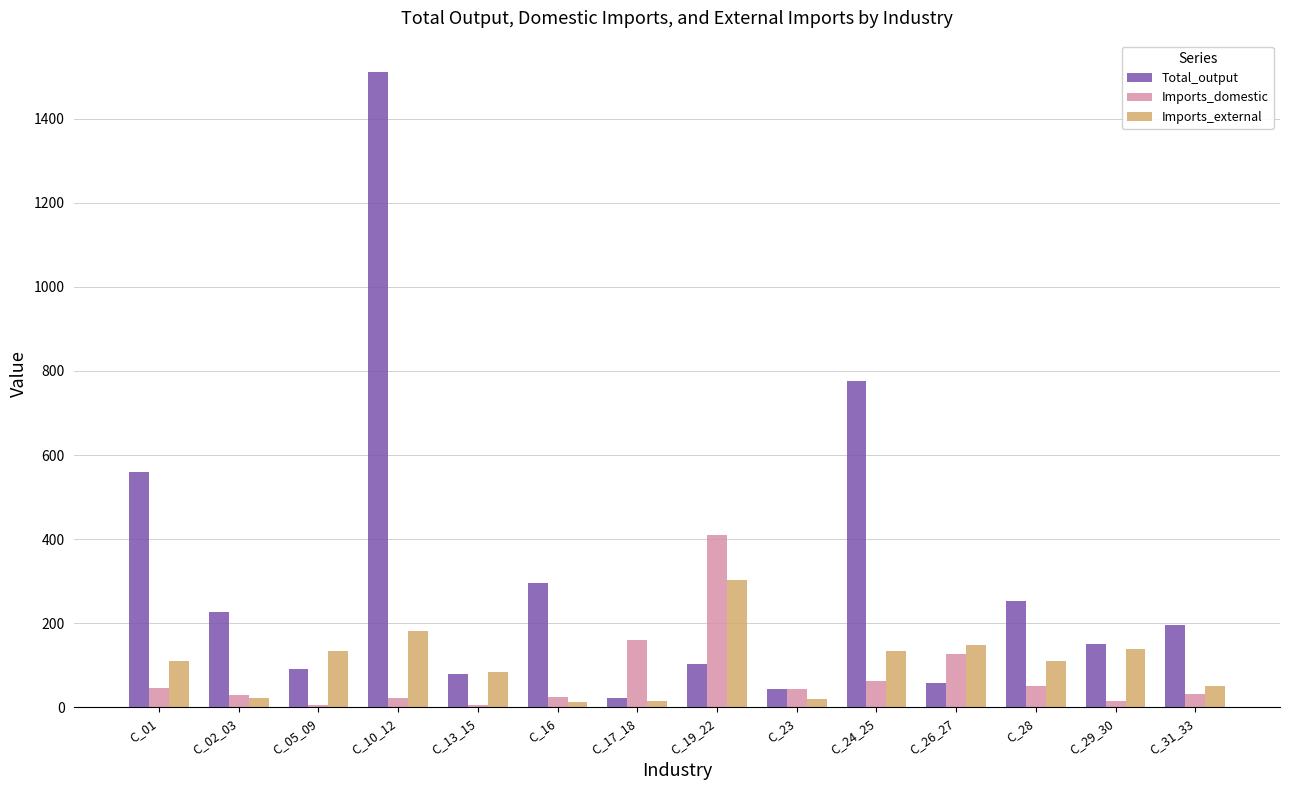

Rank the series by their maximum value, from highest to lowest.

Total_output, Imports_domestic, Imports_external